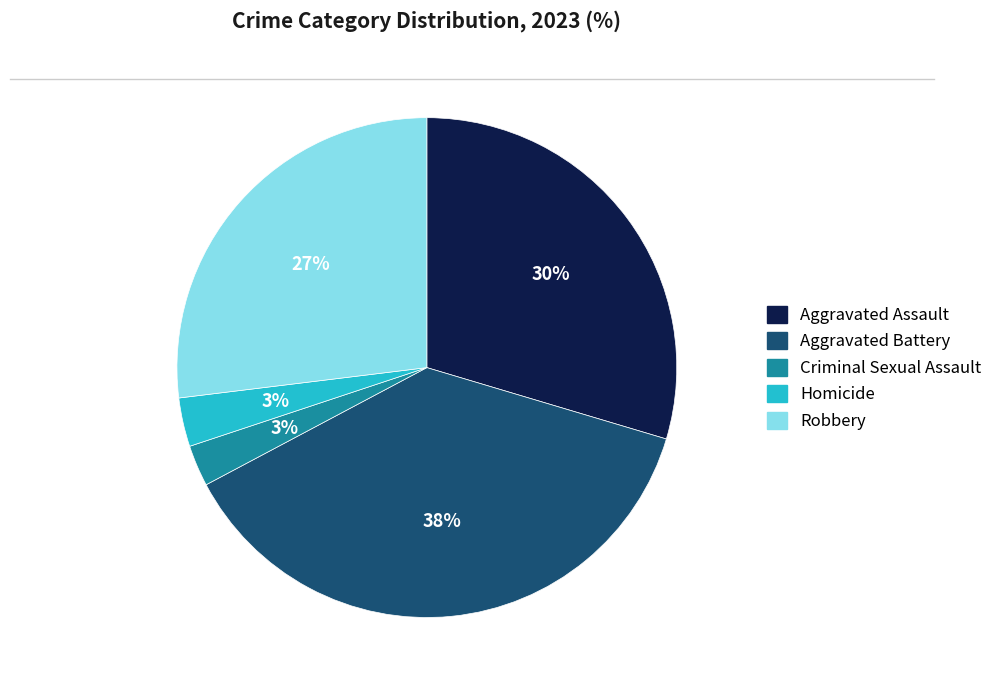

To the nearest percent, what is the difference between the Aggravated Battery and Robbery slice percentages?

11%